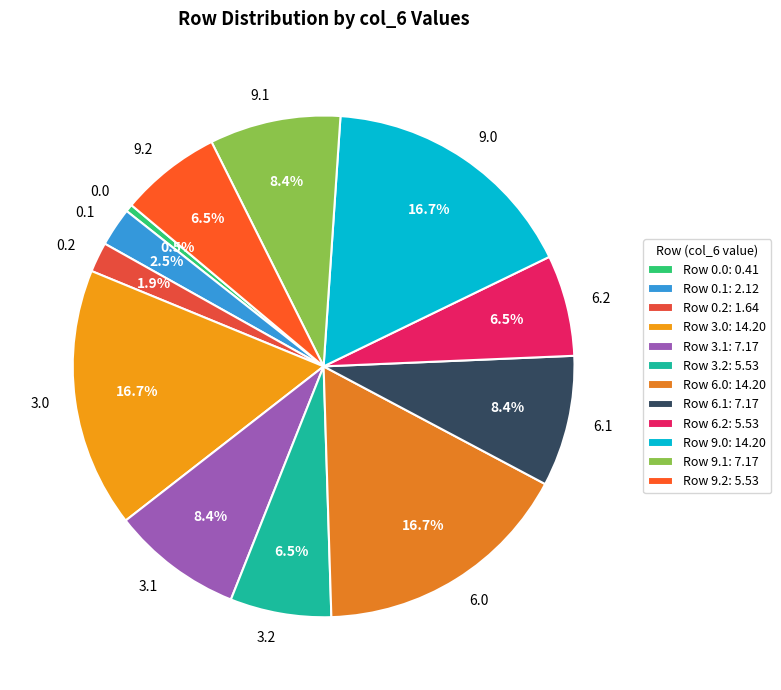

Count the number of slices in the pie.

12